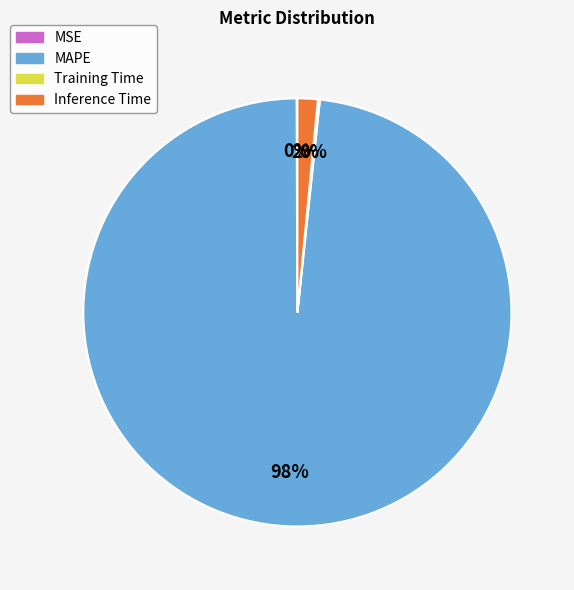

True or false: MAPE accounts for 98% of the total.

True